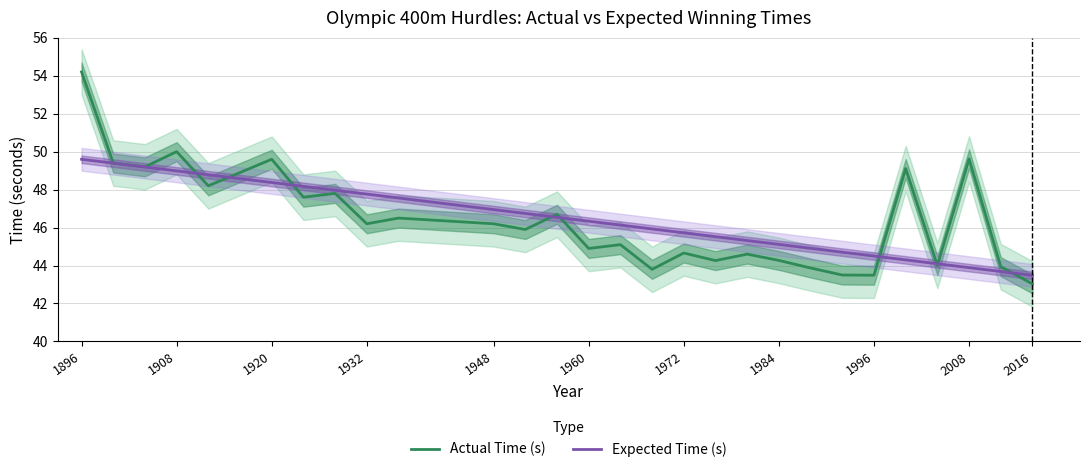

What is the maximum value for Expected Time (s)?

49.6